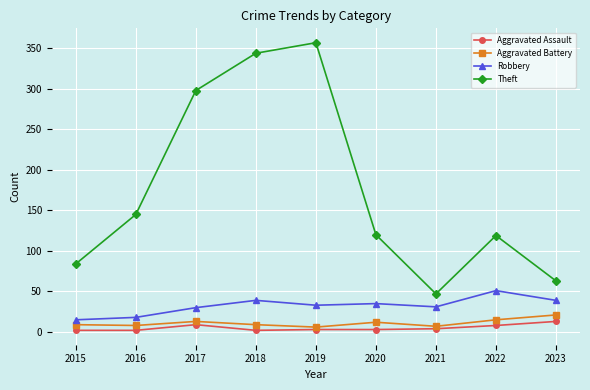

What are all the series names shown in the legend?

Aggravated Assault, Aggravated Battery, Robbery, Theft